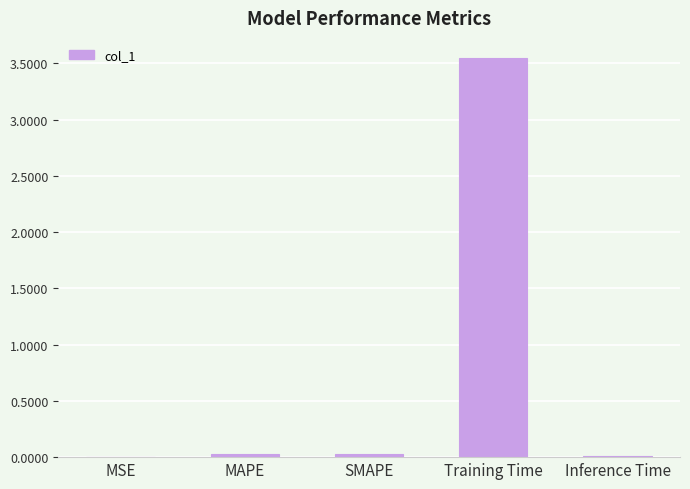

Are the bars horizontal?

No